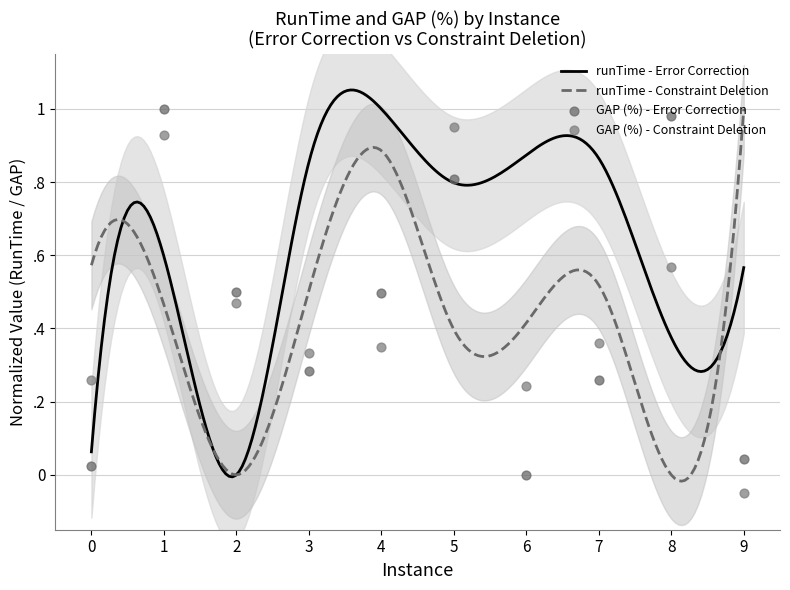

What is the total value across all series at 2?

1.0